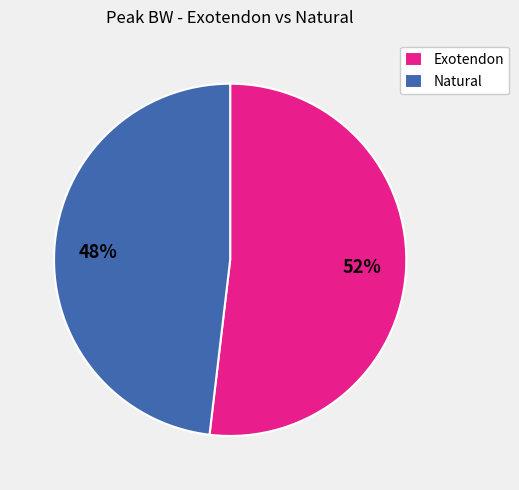

Which category has the smallest portion of the pie?

Natural